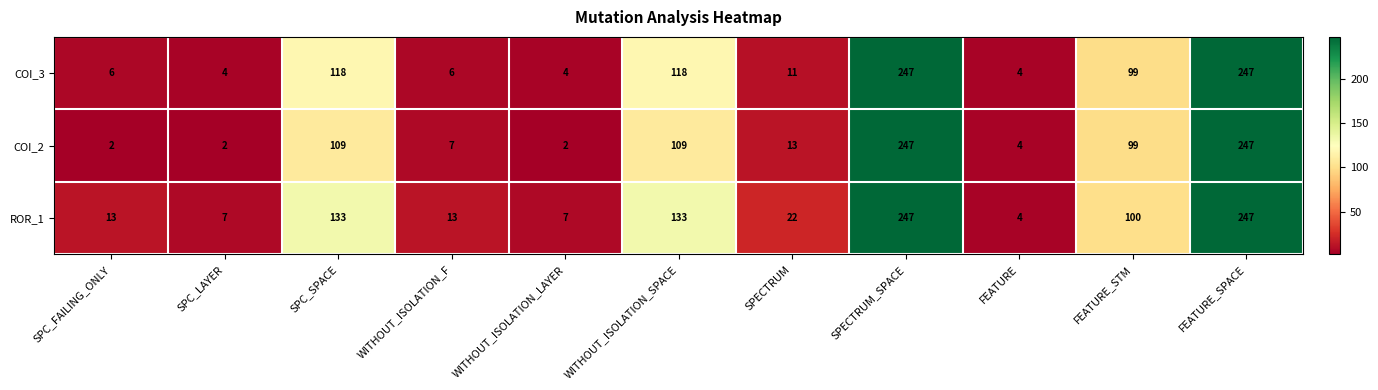

What is the total value across all series at WITHOUT_ISOLATION_SPACE?

360